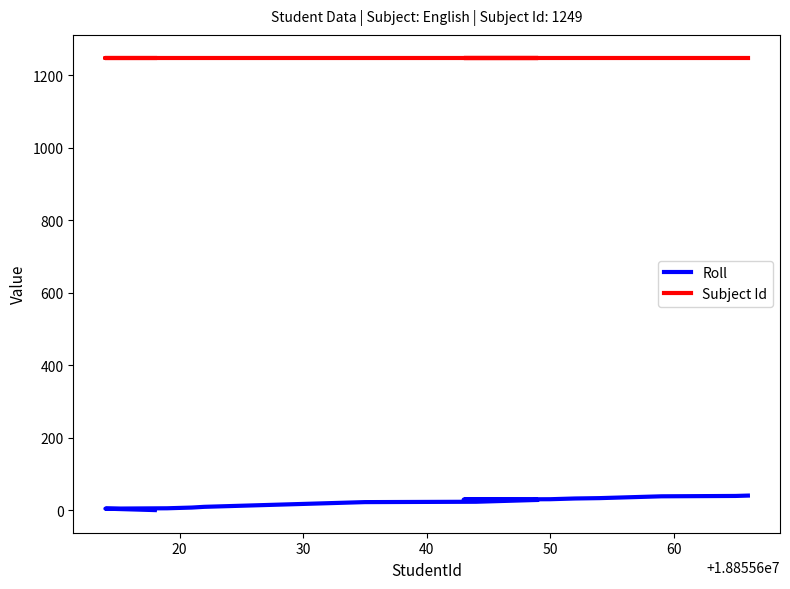

How many series are shown in this chart?

2